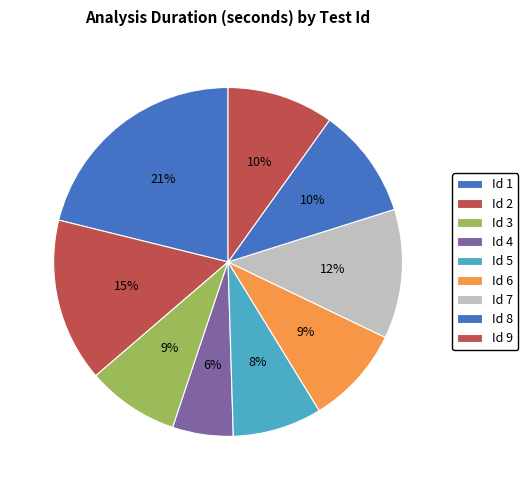

Rank the categories by value from lowest to highest.

4, 5, 3, 6, 9, 8, 7, 2, 1